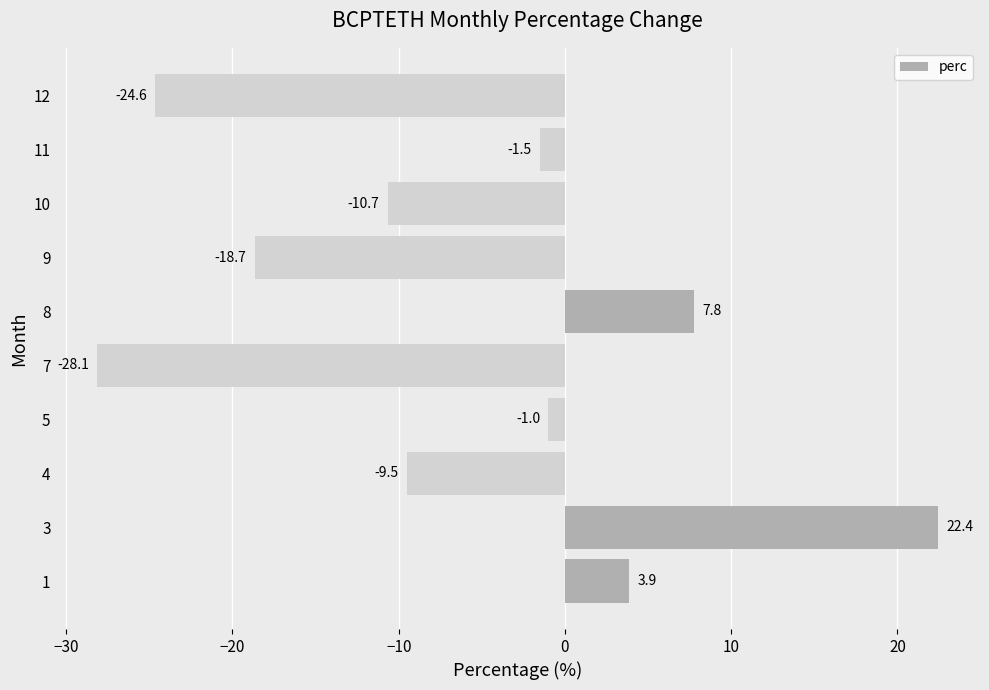

At which label is the value closest to -2?

11